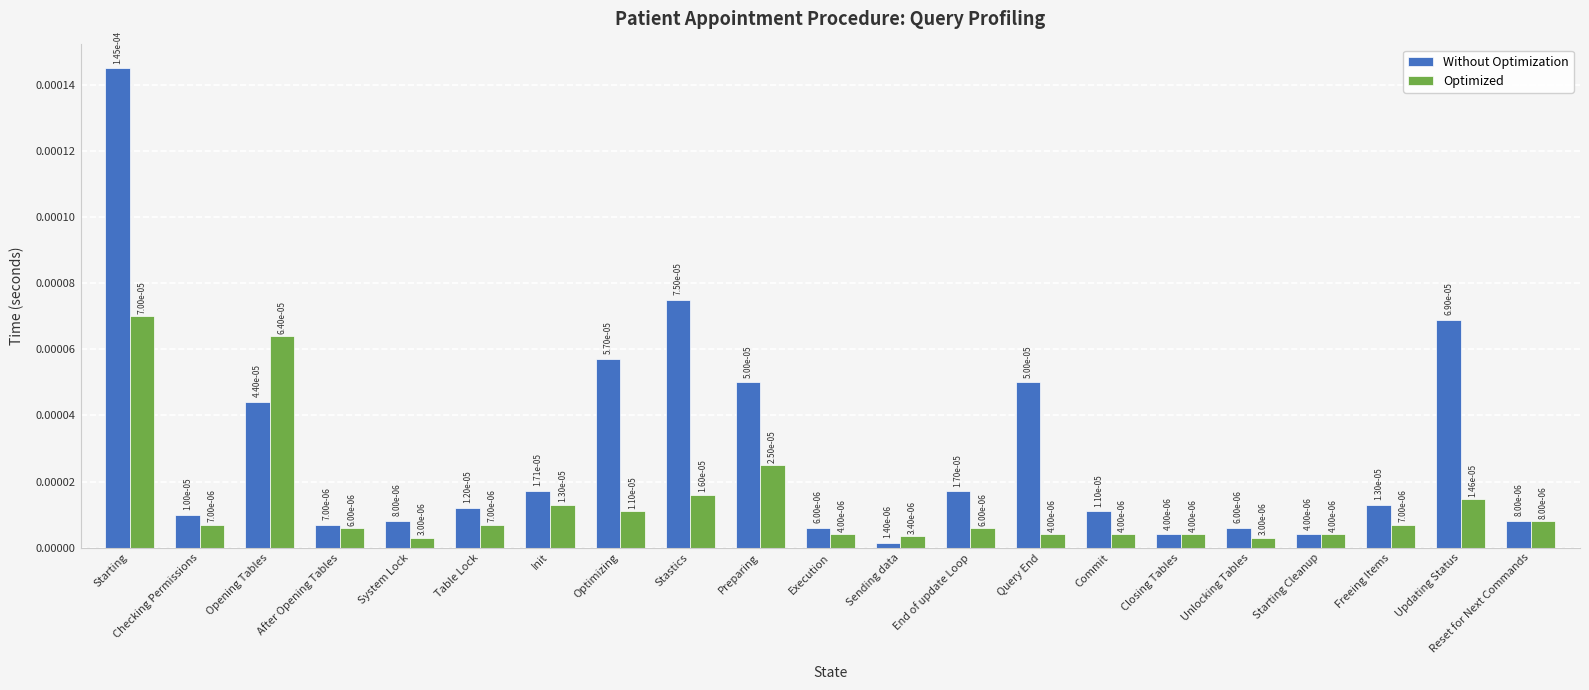

At how many categories does at least one series exceed 0?

21